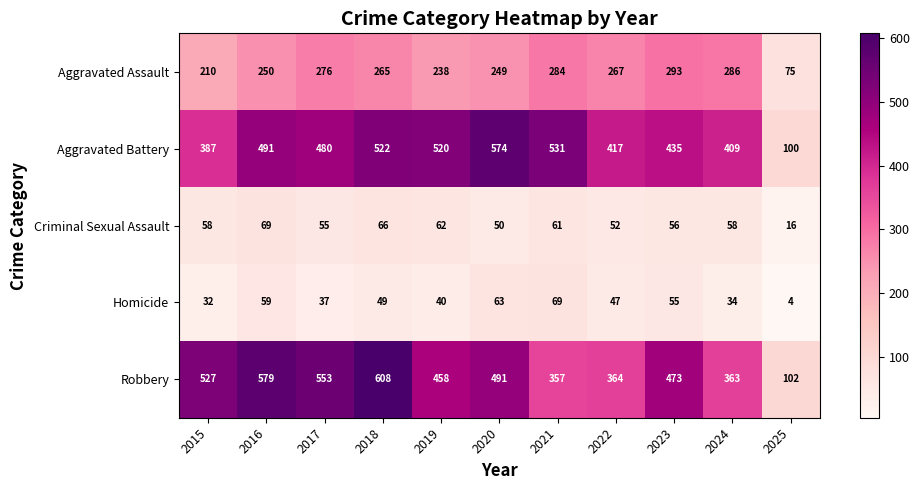

The value of Homicide at 2024 is 60. True or false?

False